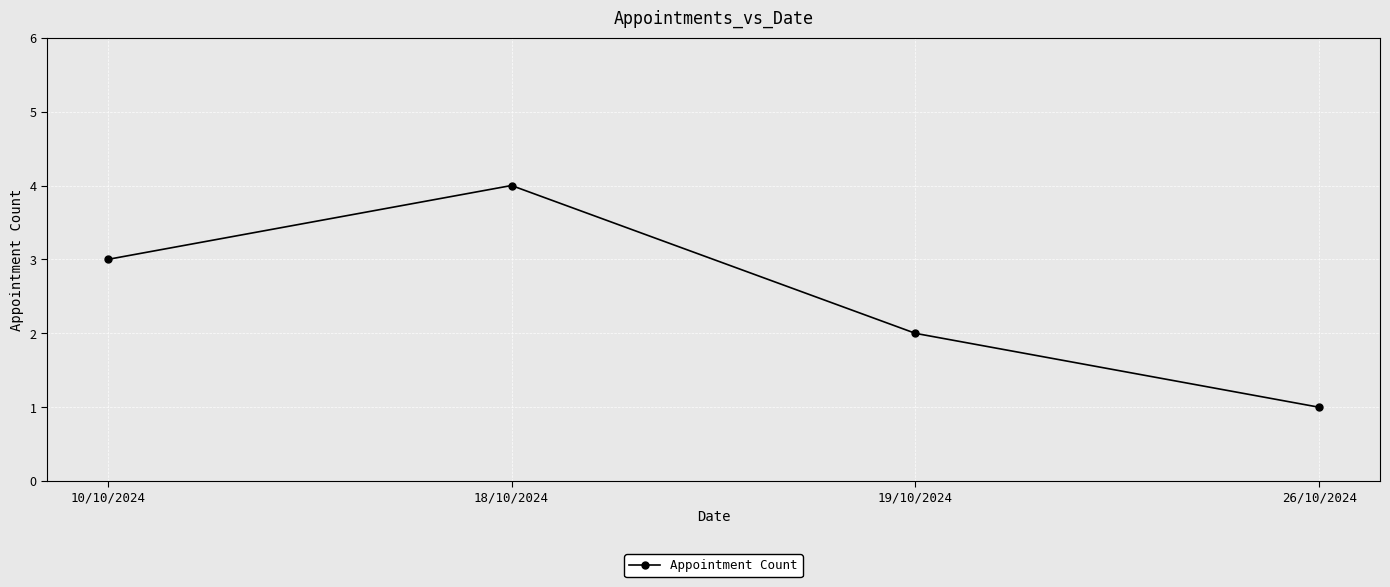

The chart shows a value of 4 at 18/10/2024. True or false?

True